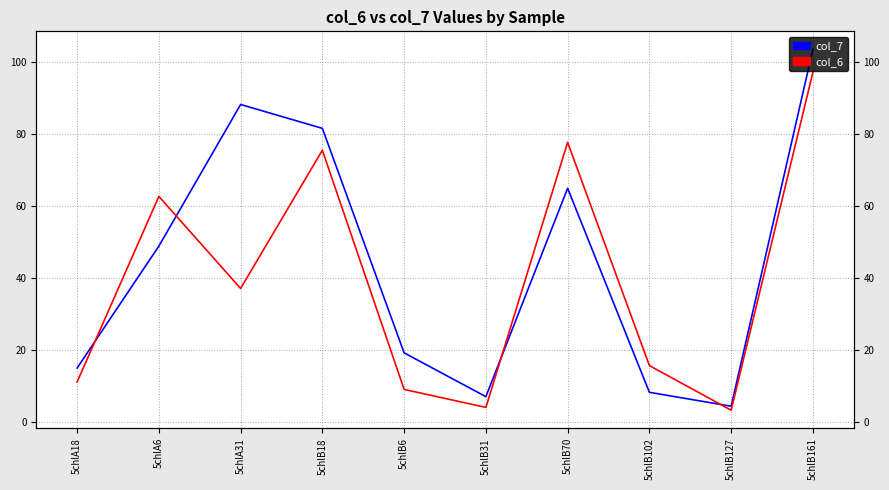

True or false: col_7 has more than 0 points higher than both neighbors.

True